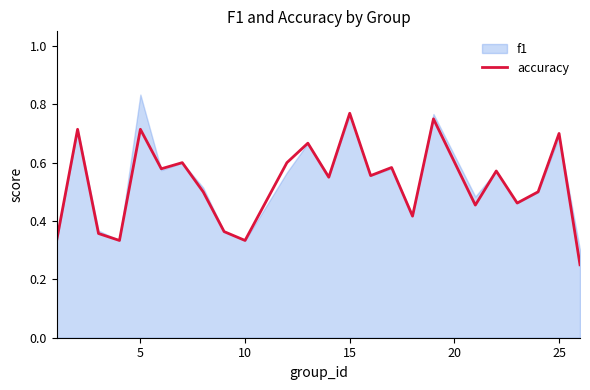

True or false: accuracy has a value of 0.5 at 10.

False